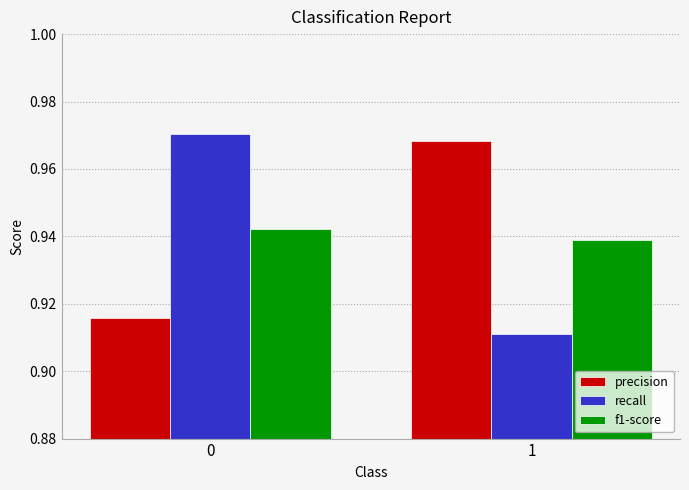

Rank the series at 1 from lowest to highest value.

recall, f1-score, precision